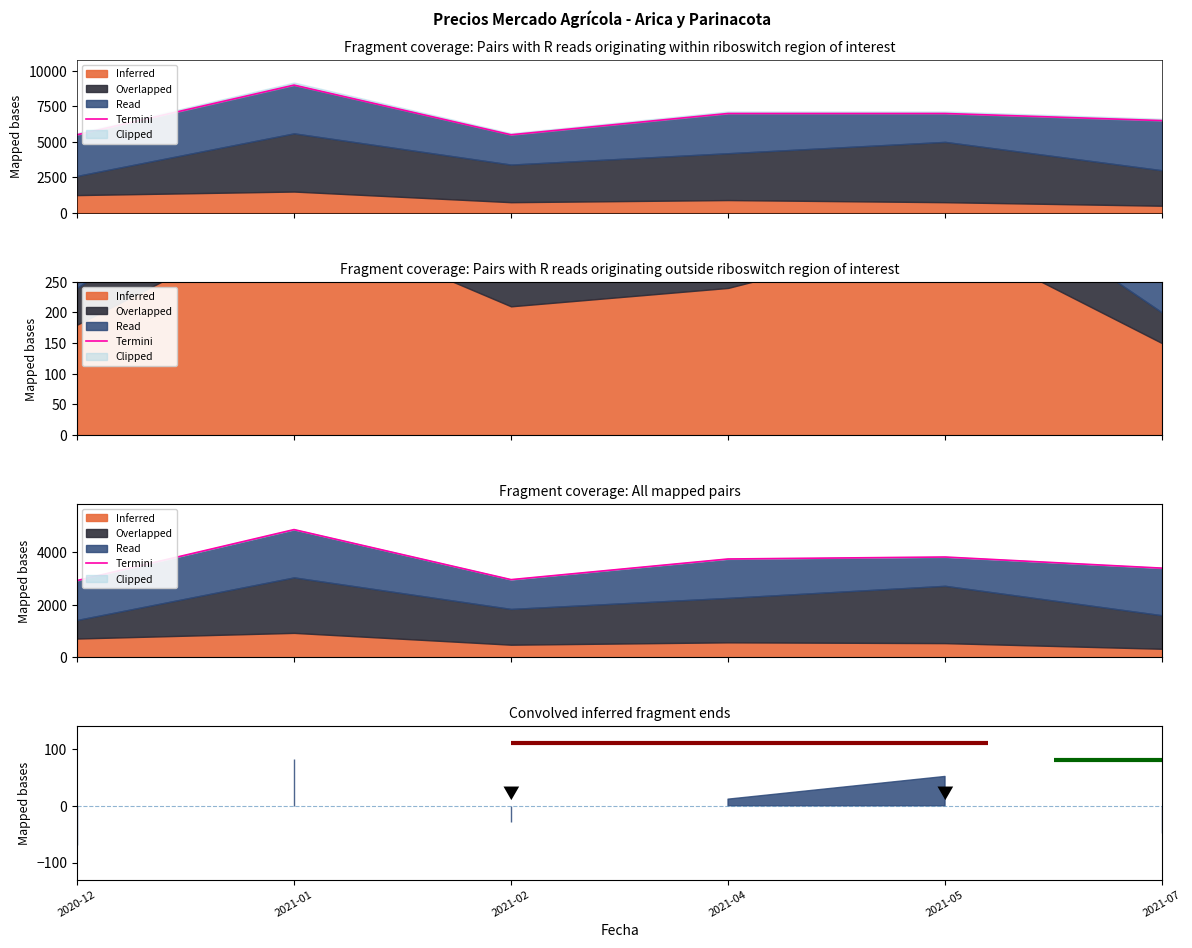

What is the difference between the maximum and minimum values?

1938.7